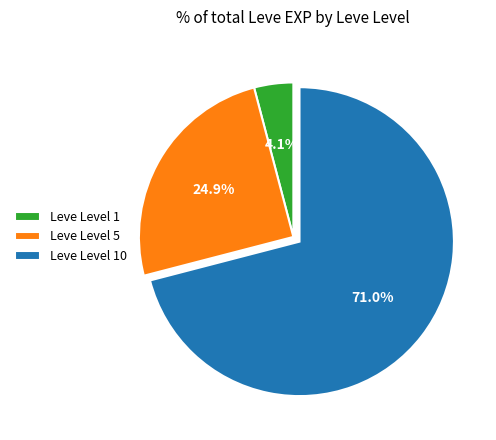

Which category has the biggest portion of the pie?

Leve Level 10